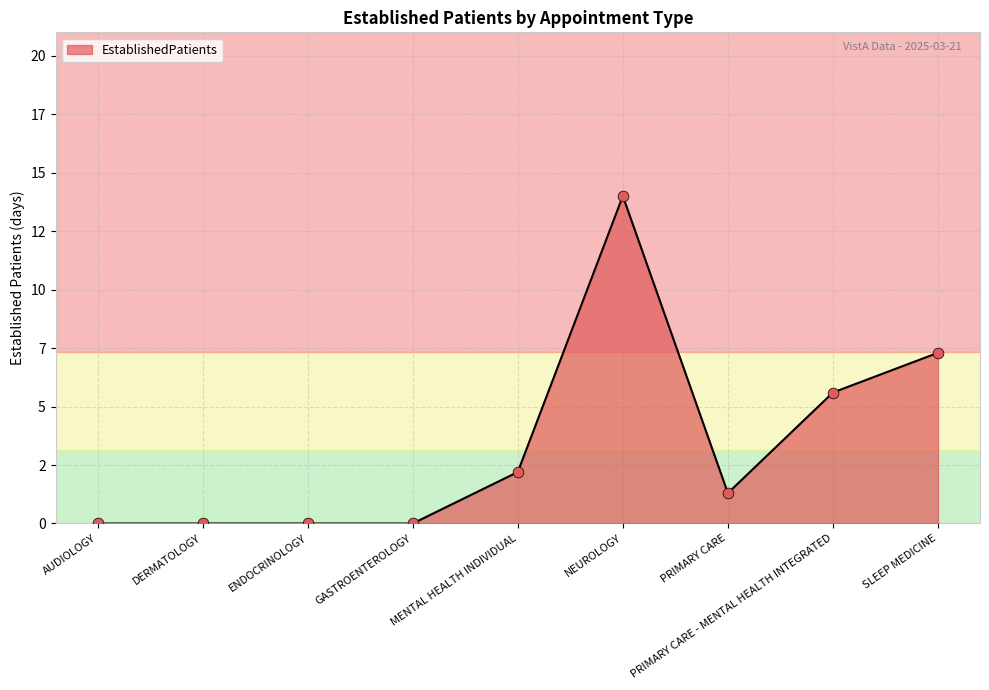

Which has a higher value, ENDOCRINOLOGY or AUDIOLOGY?

ENDOCRINOLOGY